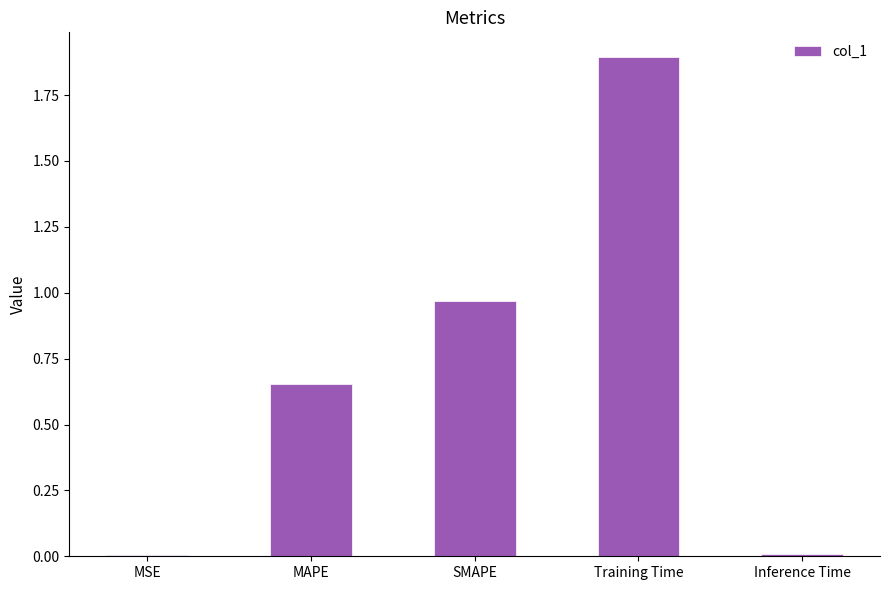

True or false: the data shows 0.0 at Inference Time.

True